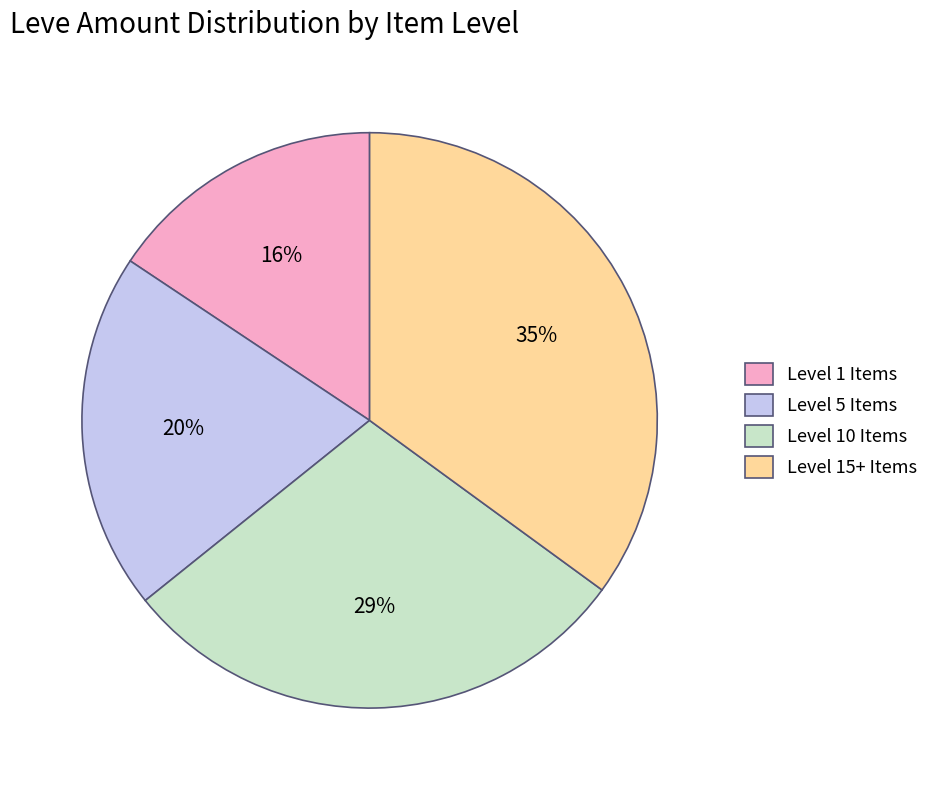

Is there a majority slice in this chart?

No